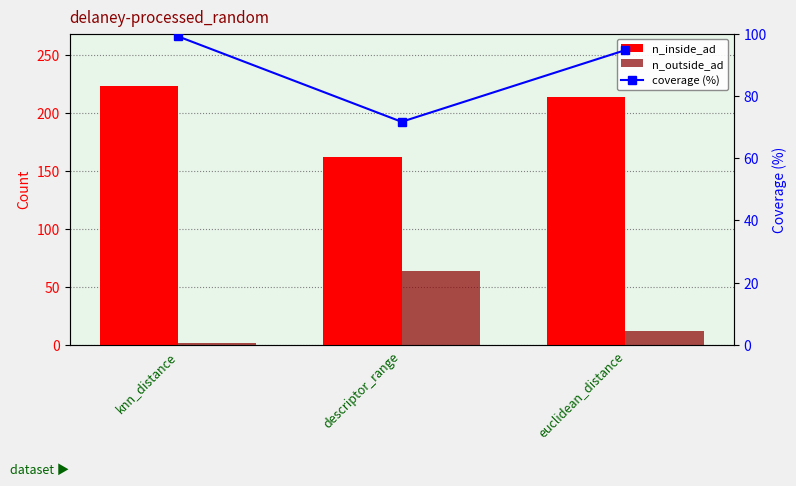

What are all the series names shown in the legend?

n_inside_ad, n_outside_ad, coverage (%)